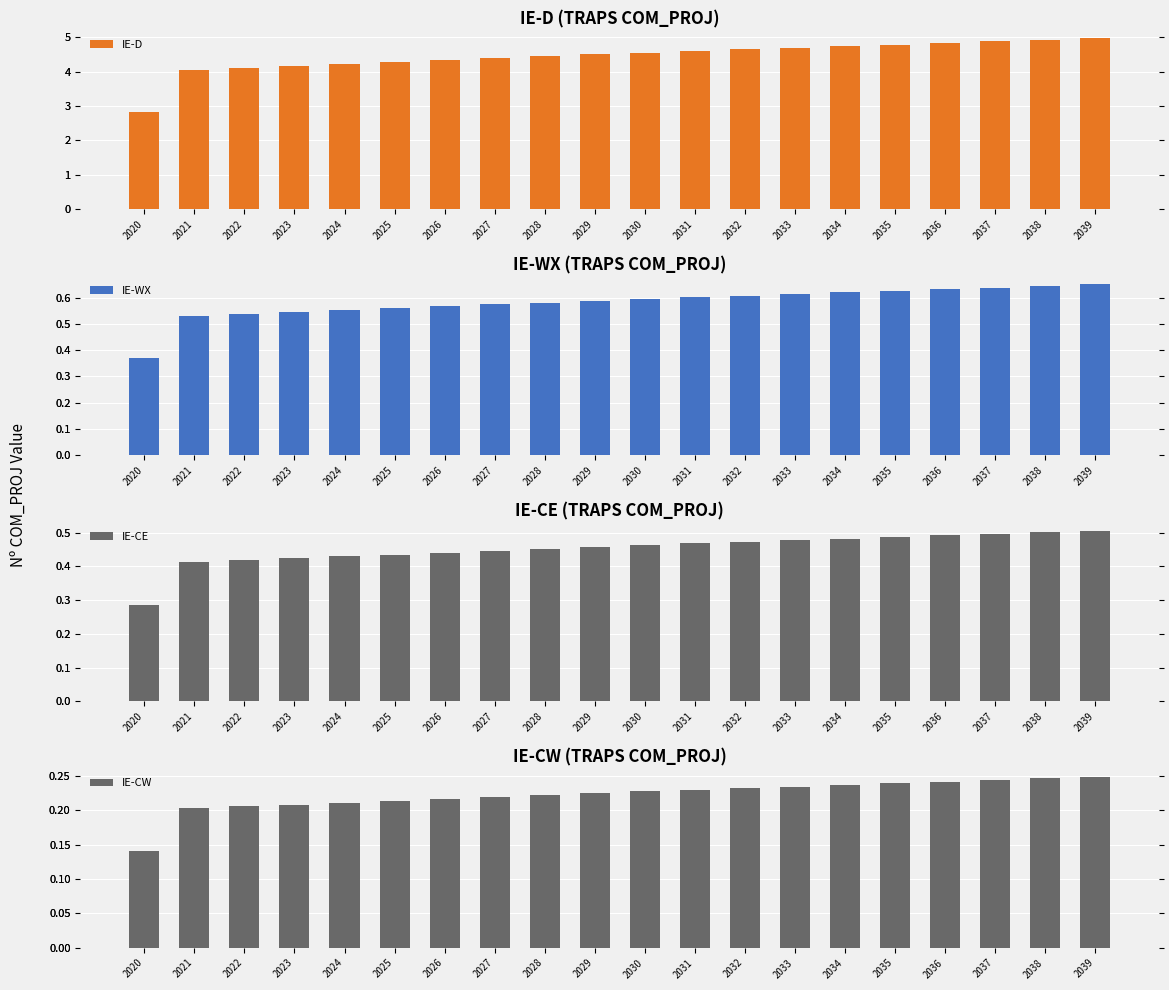

Reading left to right, list all the values displayed in this chart.

IE-D: 2020=2.8	2021=4.1	2022=4.1	2023=4.2	2024=4.2	2025=4.3	2026=4.3	2027=4.4	2028=4.4	2029=4.5	2030=4.6	2031=4.6	2032=4.7	2033=4.7	2034=4.7	2035=4.8	2036=4.8	2037=4.9	2038=4.9	2039=5.0
IE-WX: 2020=0.4	2021=0.5	2022=0.5	2023=0.5	2024=0.6	2025=0.6	2026=0.6	2027=0.6	2028=0.6	2029=0.6	2030=0.6	2031=0.6	2032=0.6	2033=0.6	2034=0.6	2035=0.6	2036=0.6	2037=0.6	2038=0.6	2039=0.7
IE-CE: 2020=0.3	2021=0.4	2022=0.4	2023=0.4	2024=0.4	2025=0.4	2026=0.4	2027=0.4	2028=0.5	2029=0.5	2030=0.5	2031=0.5	2032=0.5	2033=0.5	2034=0.5	2035=0.5	2036=0.5	2037=0.5	2038=0.5	2039=0.5
IE-CW: 2020=0.1	2021=0.2	2022=0.2	2023=0.2	2024=0.2	2025=0.2	2026=0.2	2027=0.2	2028=0.2	2029=0.2	2030=0.2	2031=0.2	2032=0.2	2033=0.2	2034=0.2	2035=0.2	2036=0.2	2037=0.2	2038=0.2	2039=0.2